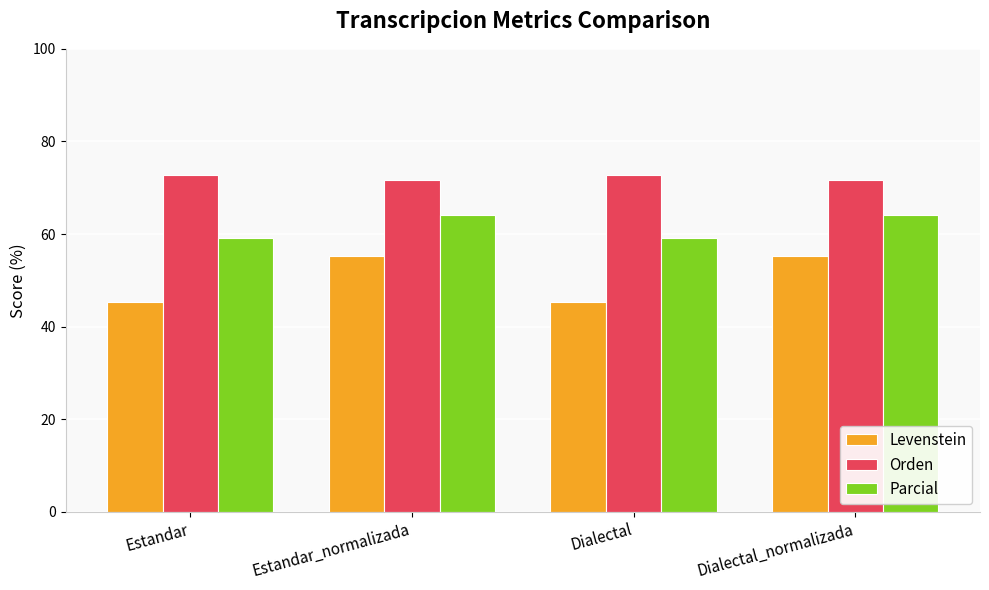

Reading left to right, list all the values displayed in this chart.

Levenstein: 45.3	55.3	45.3	55.3
Orden: 72.7	71.6	72.7	71.6
Parcial: 59.0	64.1	59.0	64.1